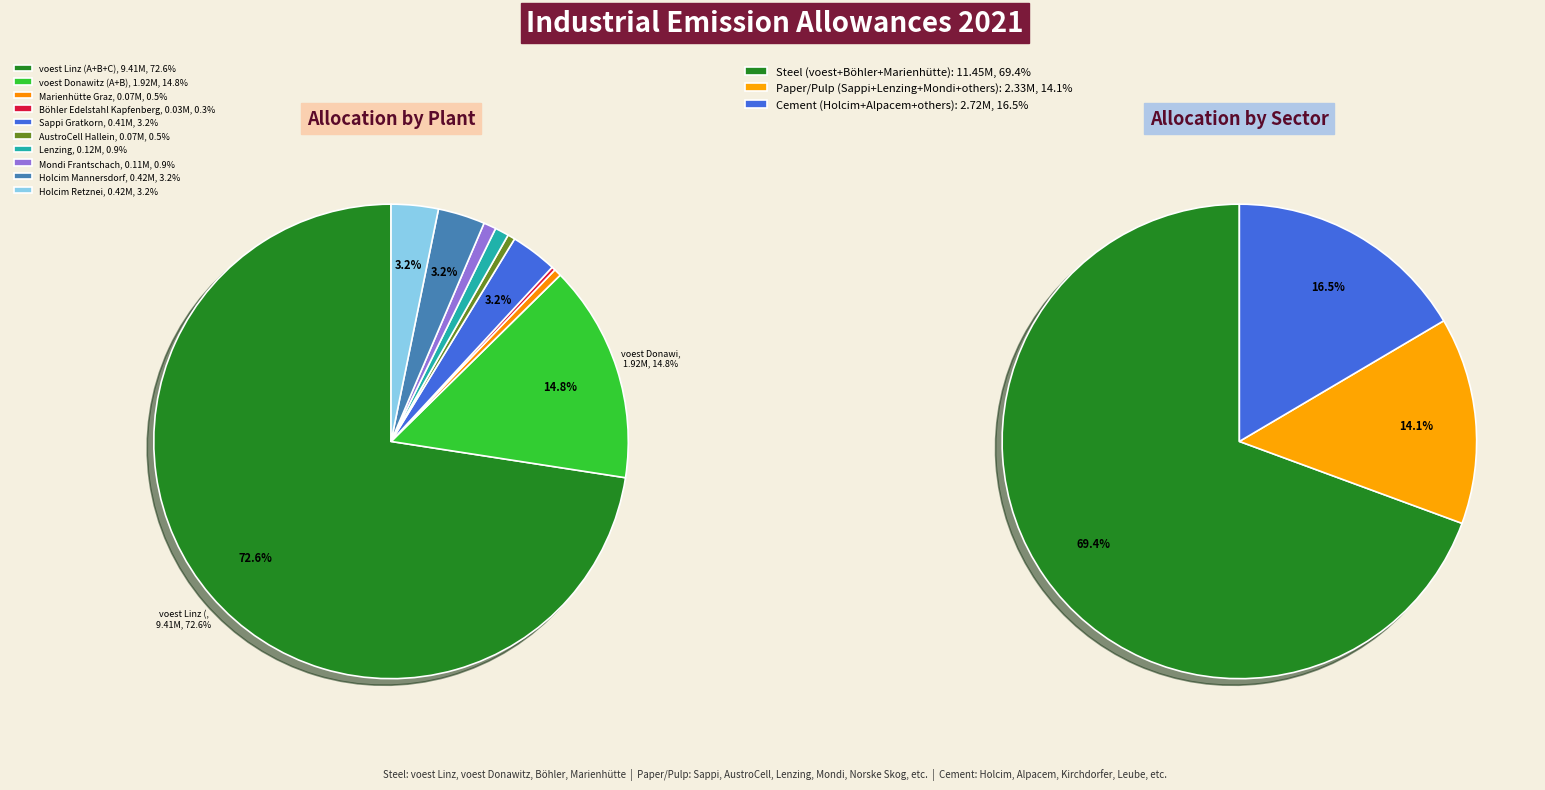

True or false: Böhler Edelstahl Kapfenberg accounts for 0% of the total.

True